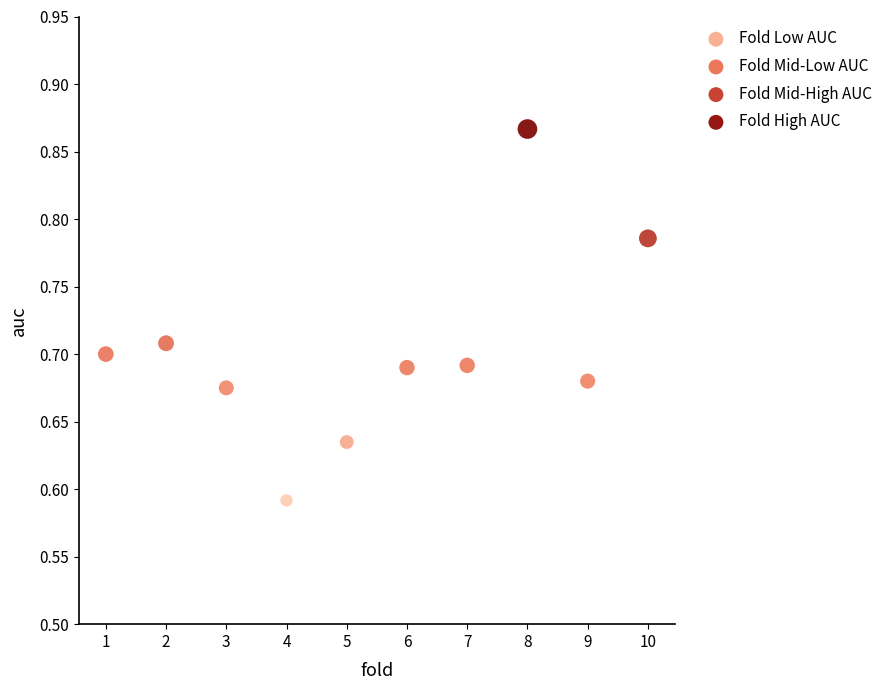

What is the average X value?

5.5